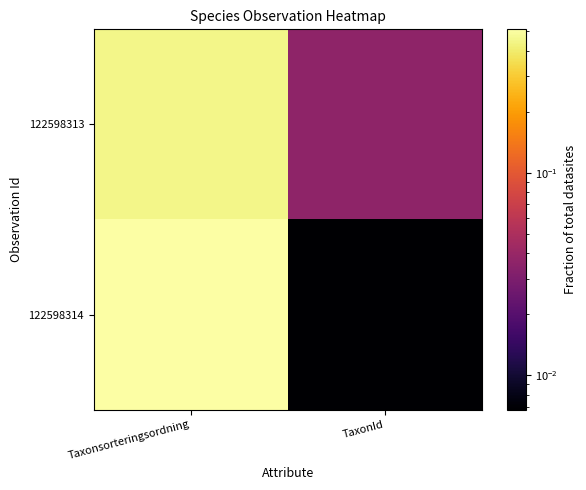

Reading left to right, list all the values displayed in this chart.

122598313: Taxonsorteringsordning=0.4	TaxonId=0.0
122598314: Taxonsorteringsordning=0.5	TaxonId=0.0